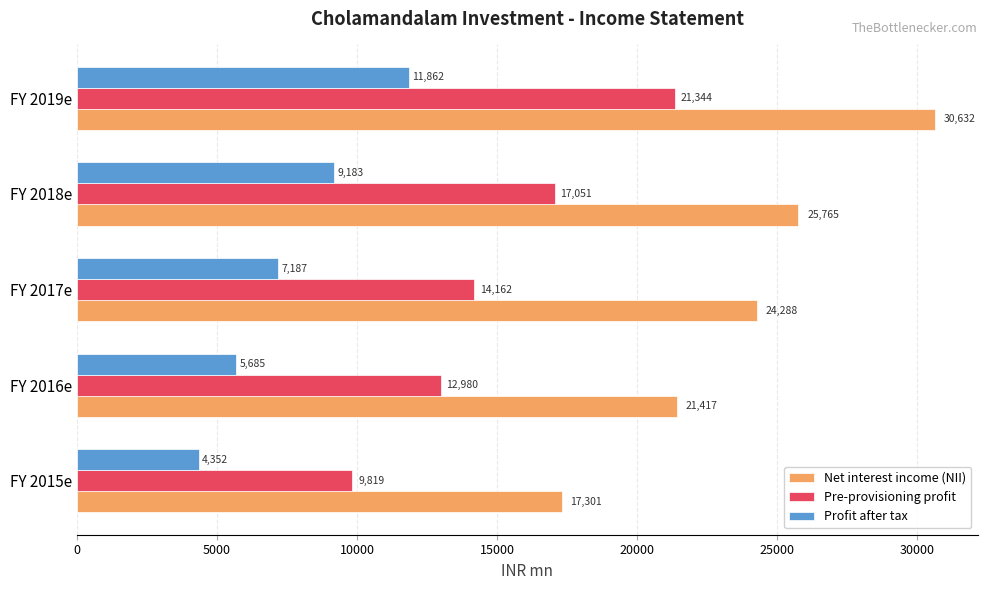

What is the maximum value shown in the chart?

30632.2